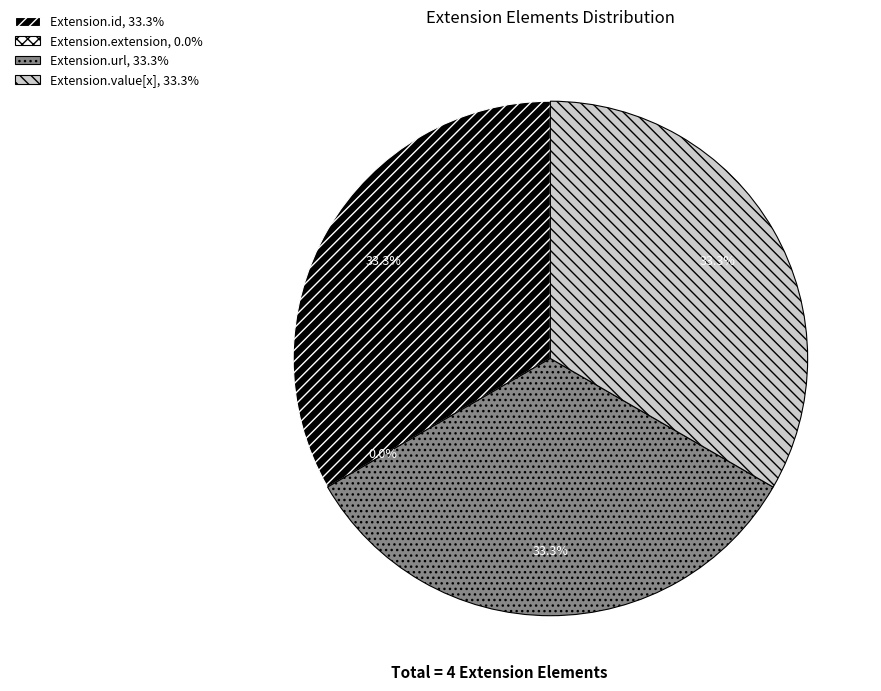

Which category has the smallest portion of the pie?

Extension.extension